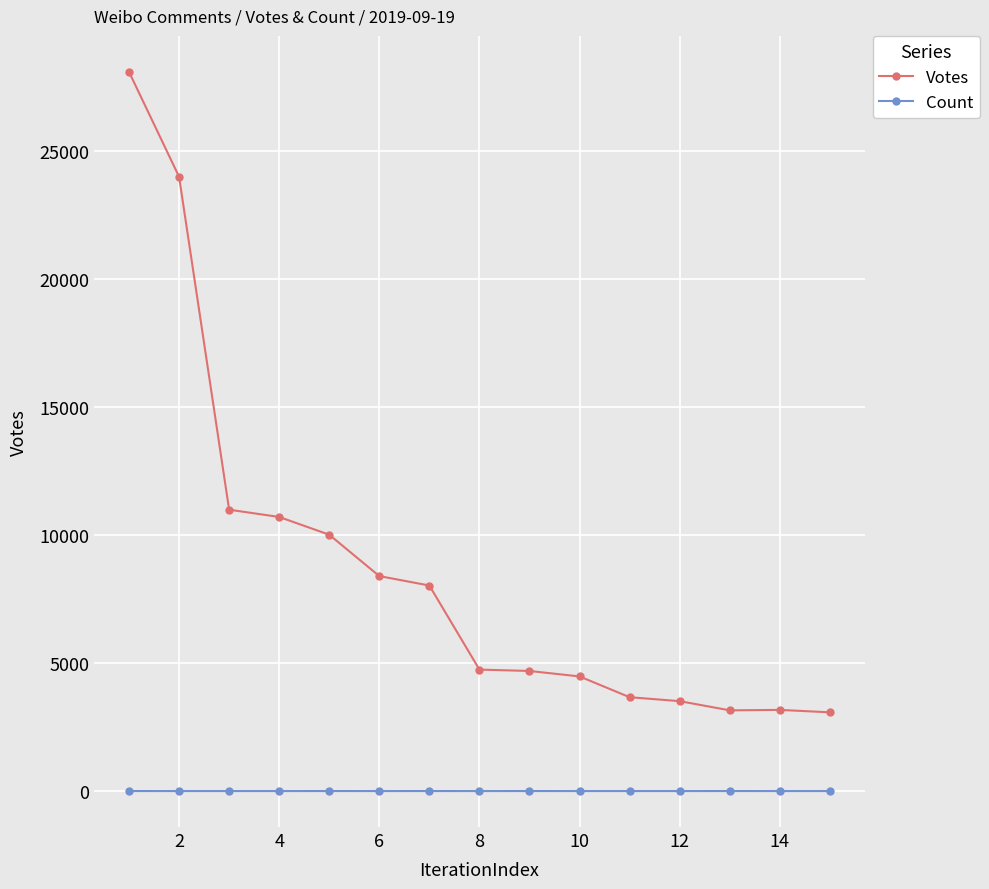

What is the lowest value of the Votes series?

3075